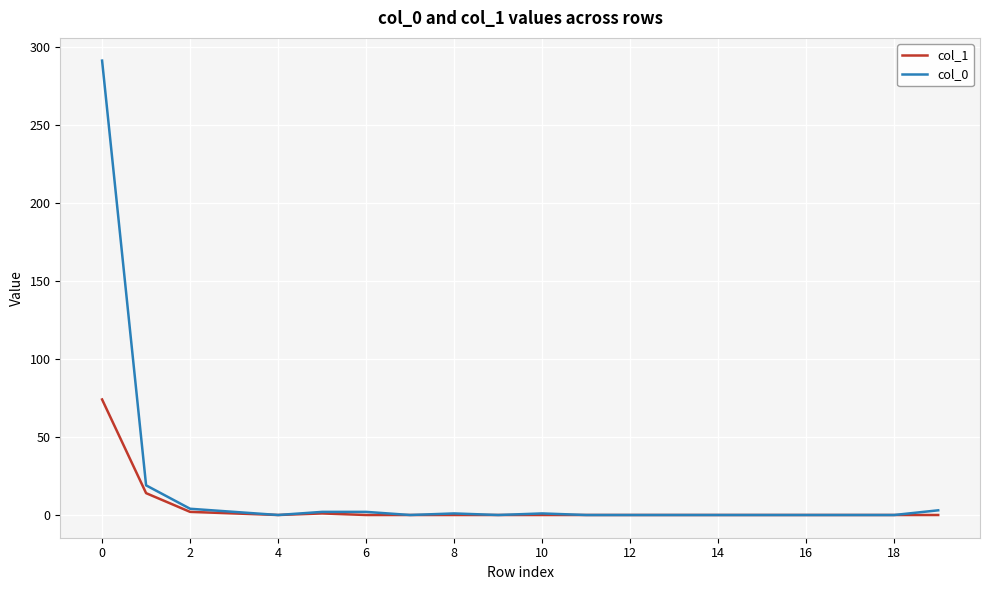

What is the greatest value displayed?

291